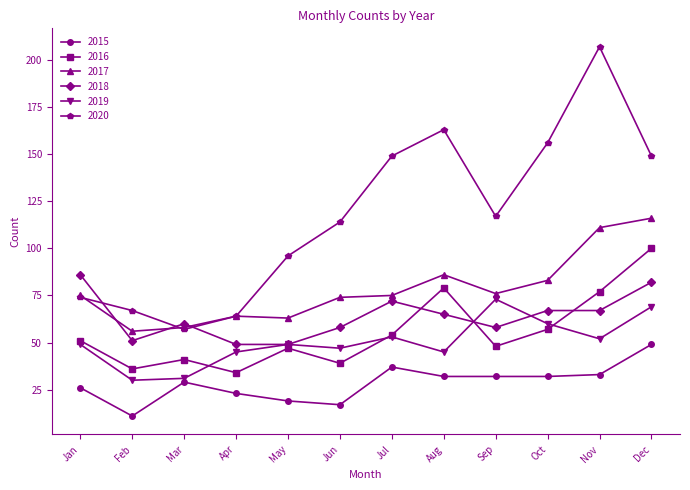

What value does the 2016 series have at Apr, to the nearest 5?

35